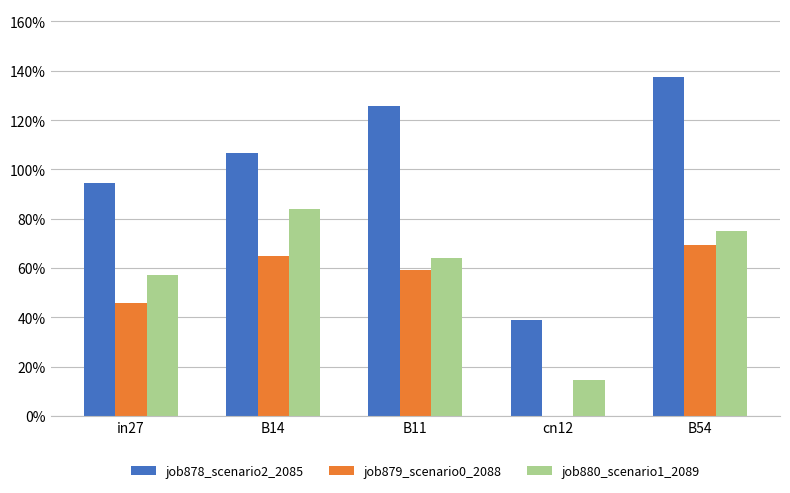

At how many categories does at least one series exceed 0?

5